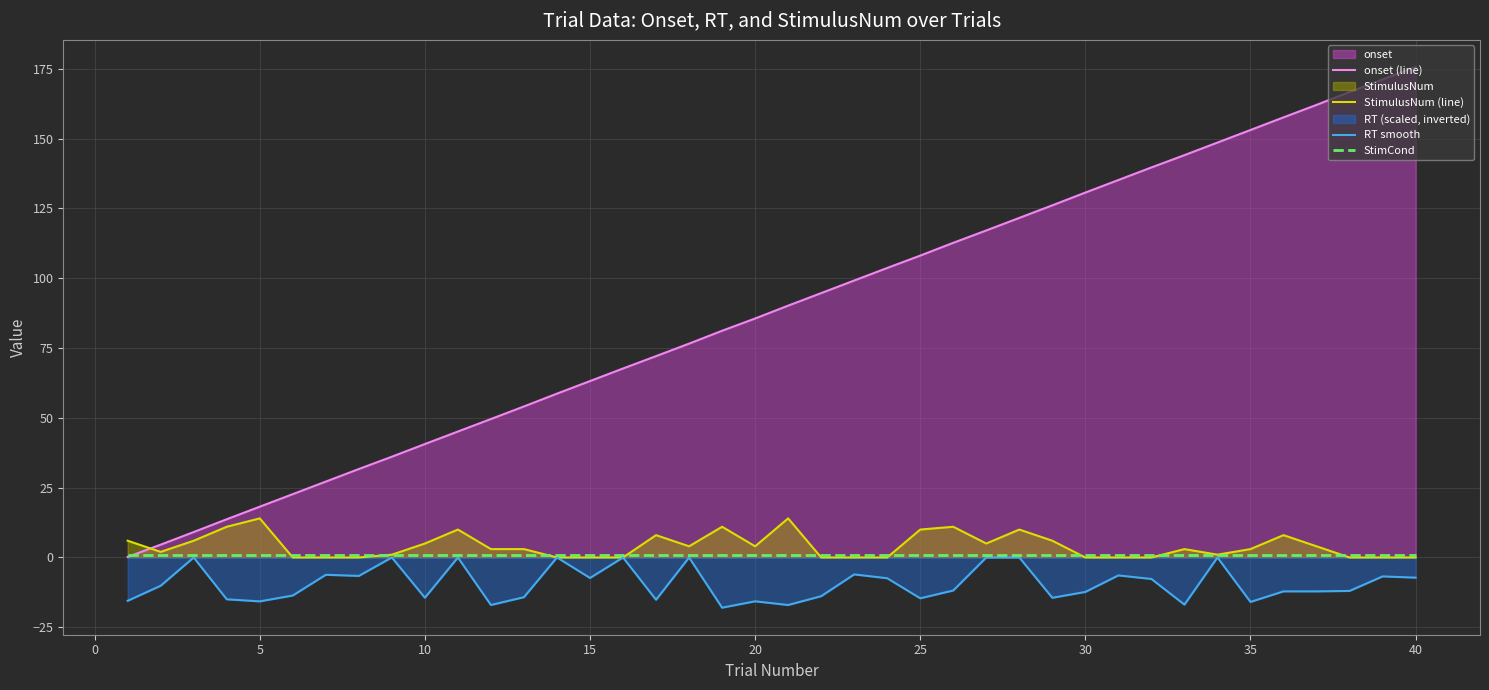

Which series has the widest spread of values?

onset (line)